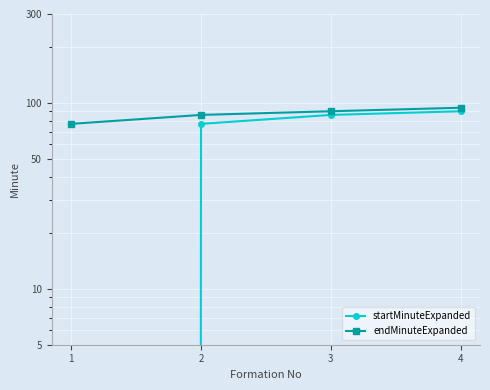

List the series in order of their overall mean, lowest first.

startMinuteExpanded, endMinuteExpanded